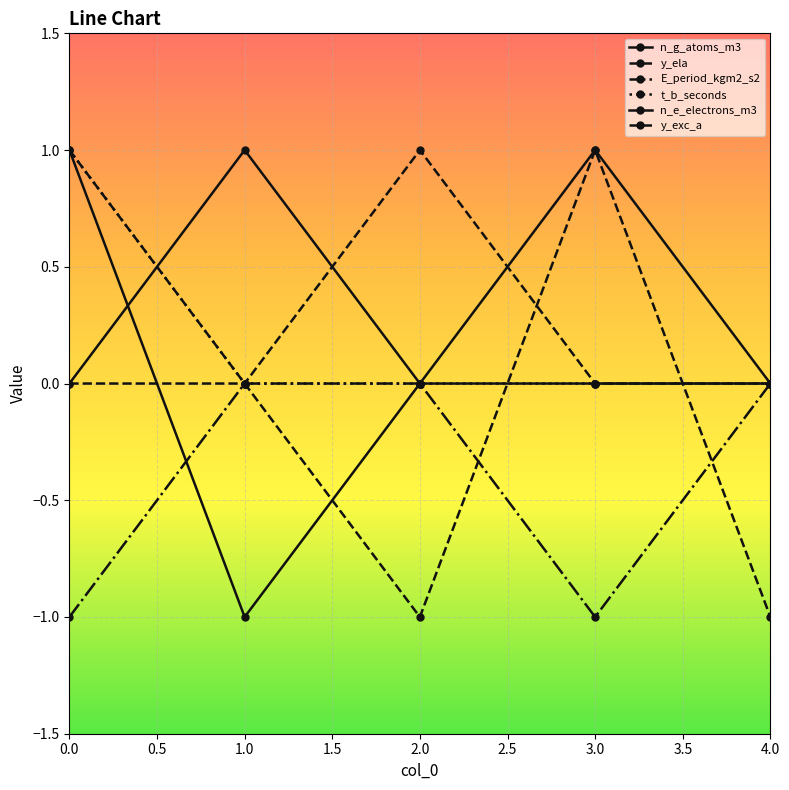

How many series are shown in this chart?

6